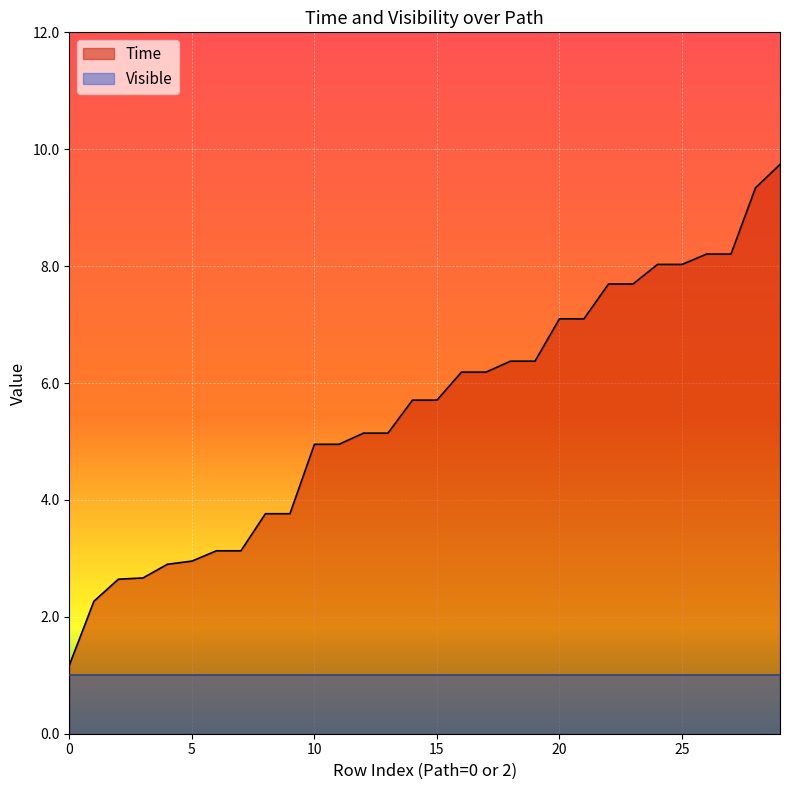

Reading left to right, what are all the values shown in this chart?

0=1.2	0=2.3	0=2.6	0=2.7	0=2.9	0=3.0	0=3.1	0=3.1	0=3.8	0=3.8	0=5.0	0=5.0	0=5.1	0=5.1	0=5.7	0=5.7	0=6.2	0=6.2	0=6.4	0=6.4	0=7.1	0=7.1	0=7.7	0=7.7	0=8.0	0=8.0	0=8.2	0=8.2	0=9.3	0=9.7